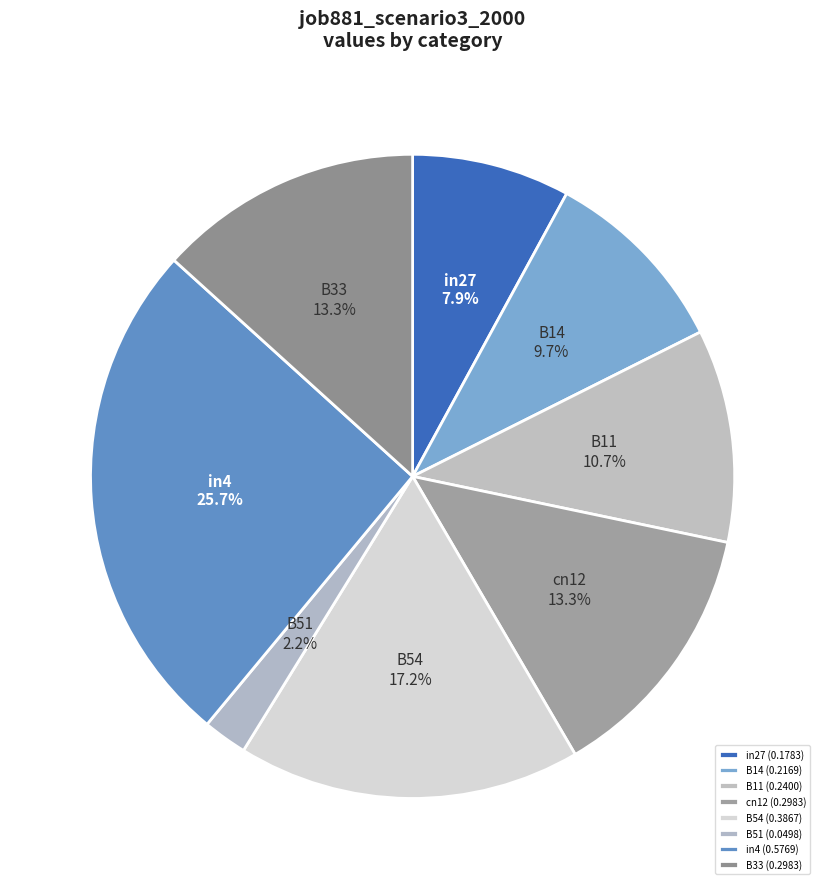

The in4 slice represents 26% of the pie. True or false?

True